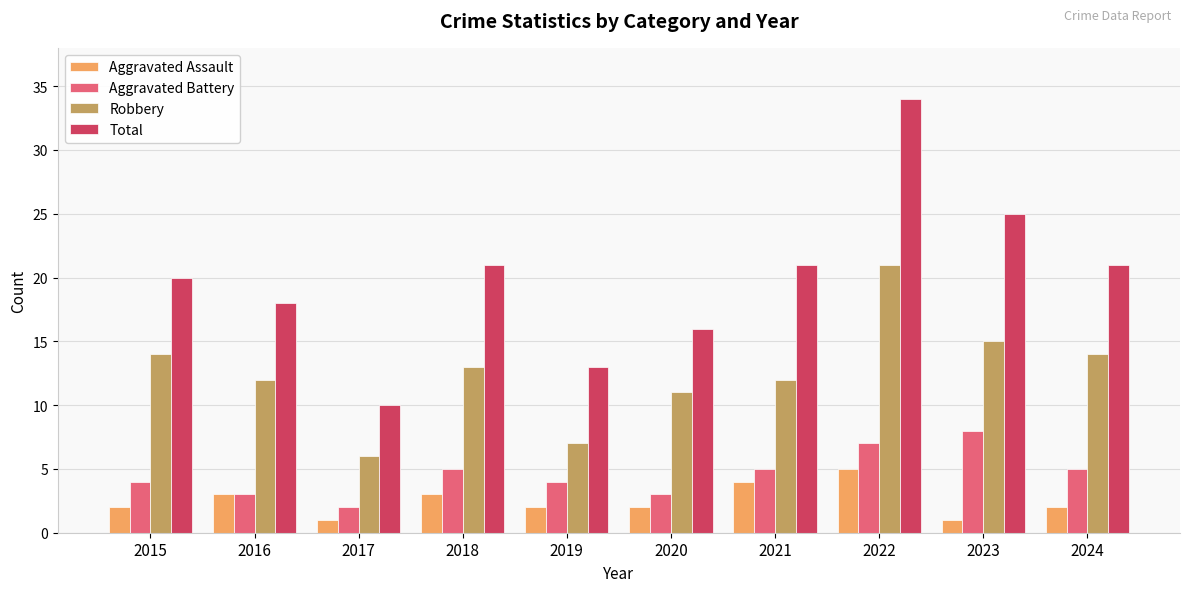

How many series are shown in this chart?

4